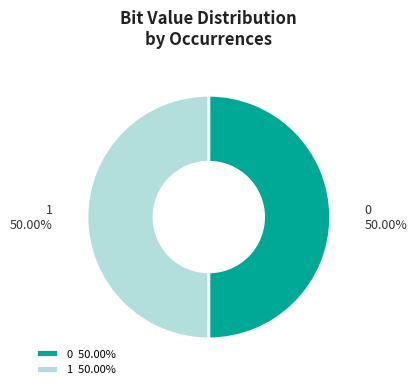

What is the ratio of the value at 0 50.00% to the value at 1 50.00%?

1.0